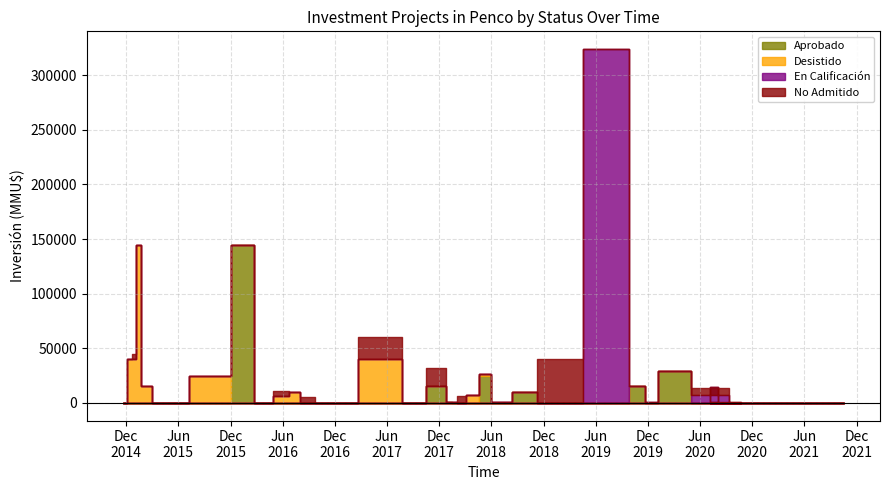

In Desistido, how many points are higher than both neighbors (excluding endpoints)?

6